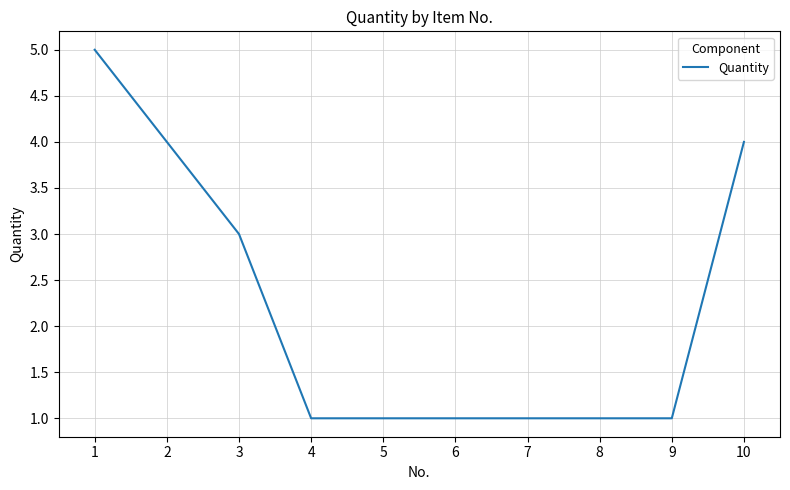

True or false: the data shows 4 at 3.

False